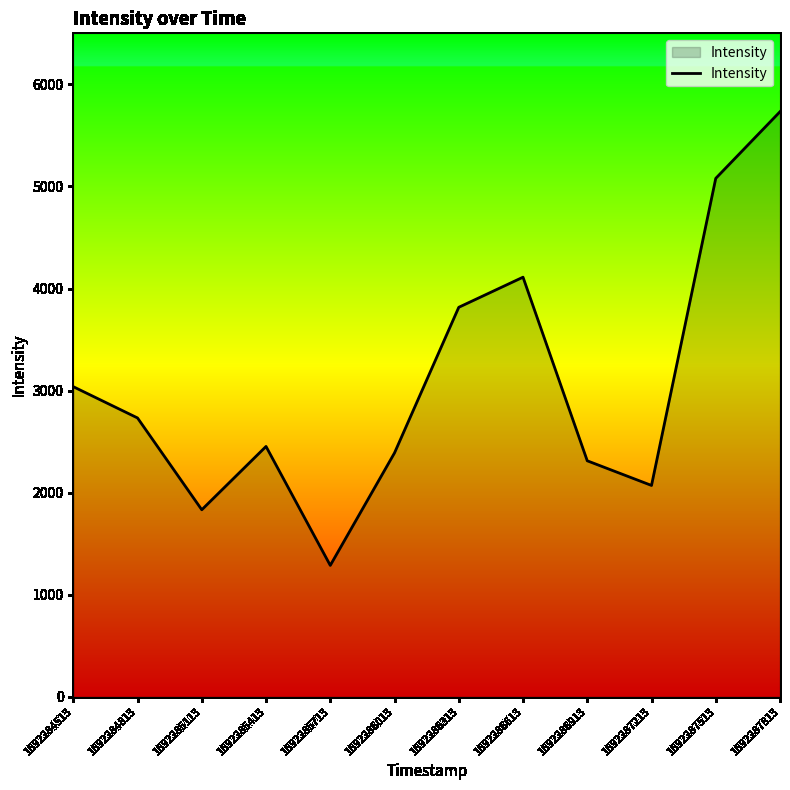

Approximately how many times larger is the value at 1692287813 compared to 1692285113?

3.1